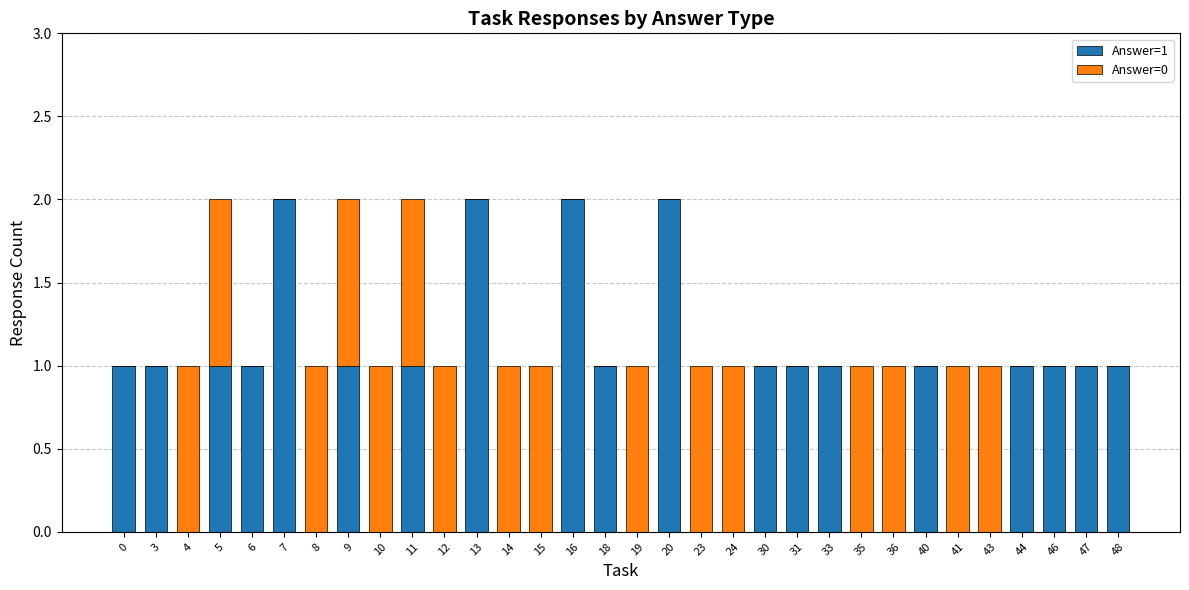

True or false: Answer=1 has a value of 1 at 4.

False